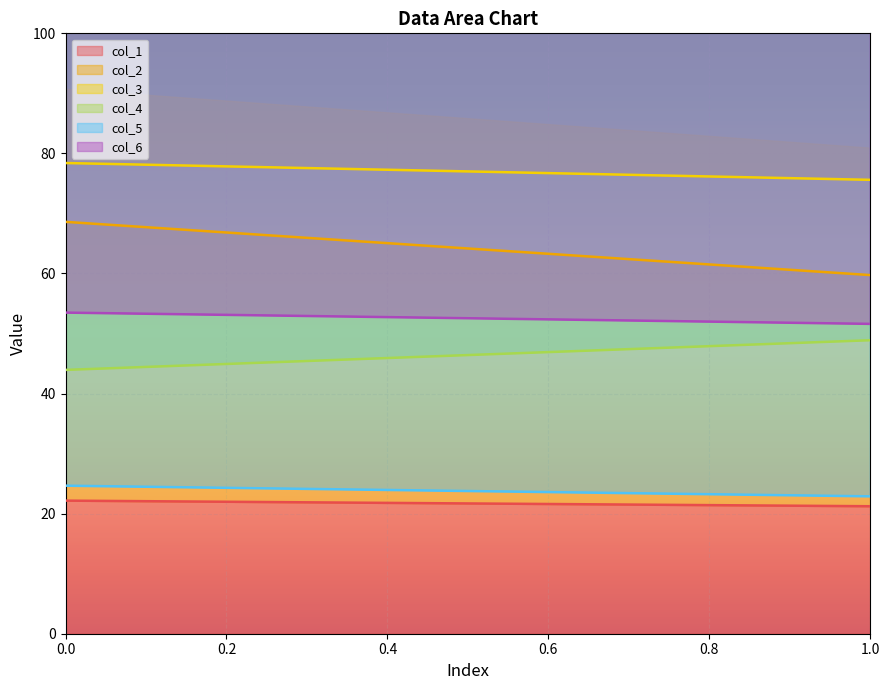

Reading right to left, extract all data points from this chart.

col_1: 21.2	22.2
col_2: 59.7	68.6
col_3: 75.6	78.4
col_4: 48.9	43.9
col_5: 22.9	24.7
col_6: 51.6	53.5